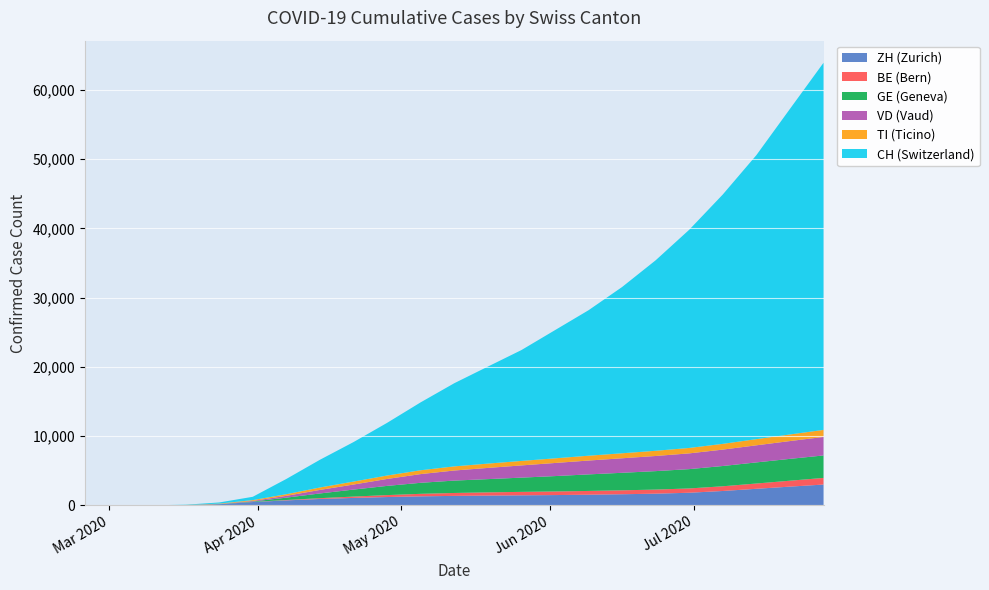

The value of GE at 2020-07-14 is 4263. True or false?

False